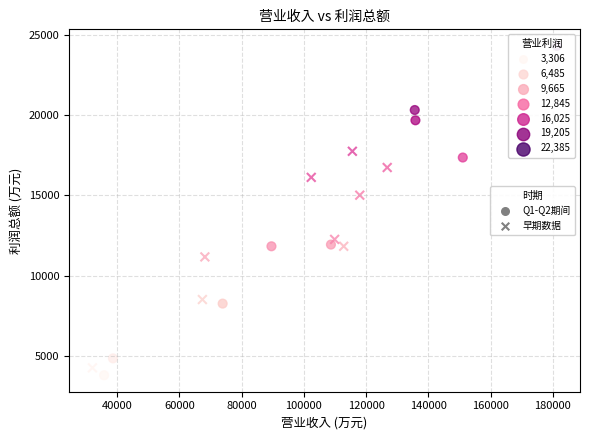

Which series reaches the maximum Y coordinate?

Q1-Q2期间